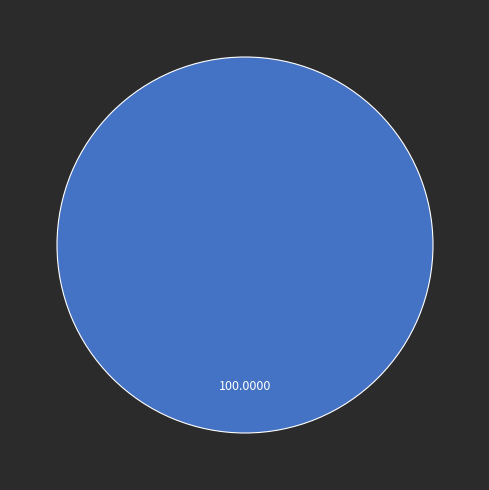

Is there a majority slice in this chart?

Yes